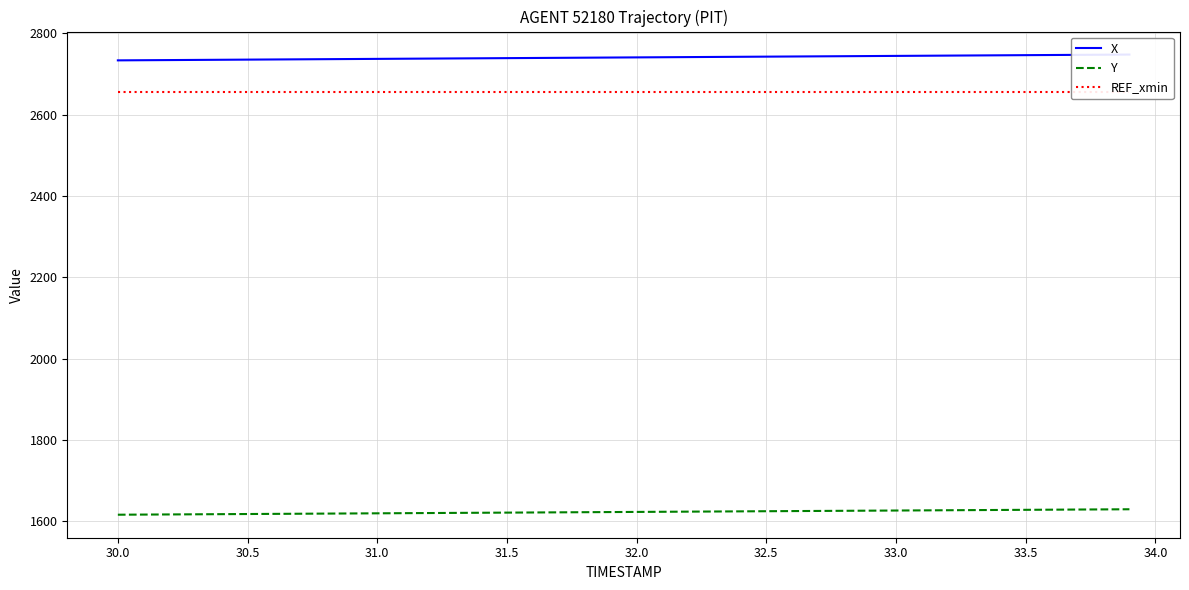

True or false: REF_xmin and X cross at least once.

False